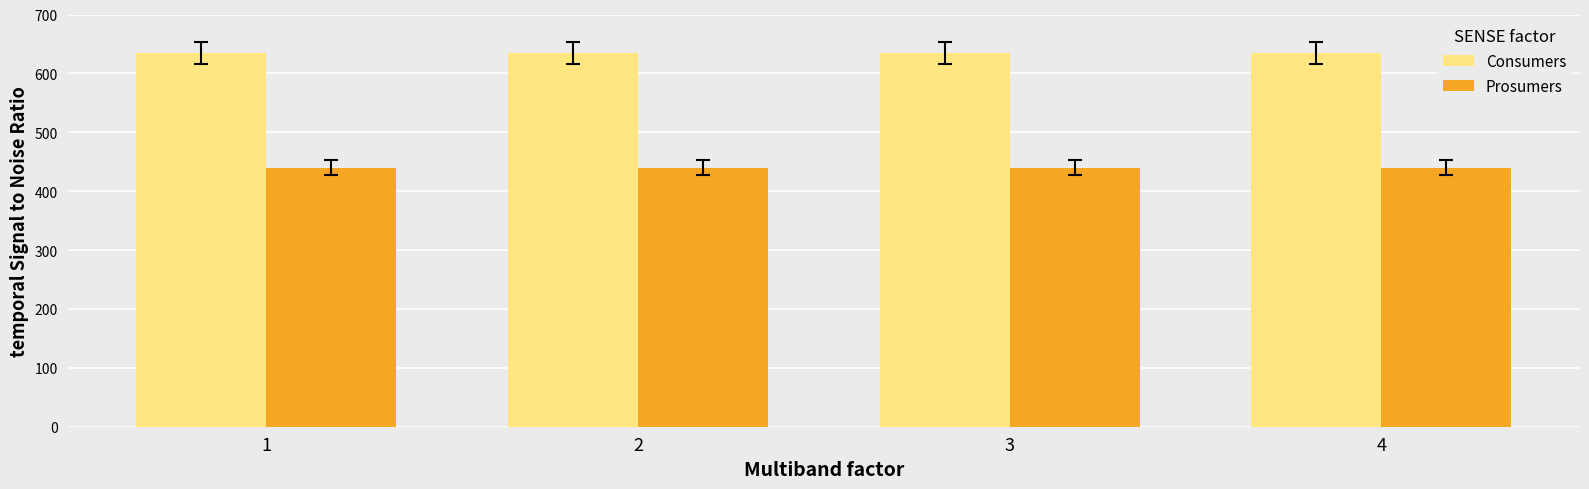

How many groups of bars are there?

4